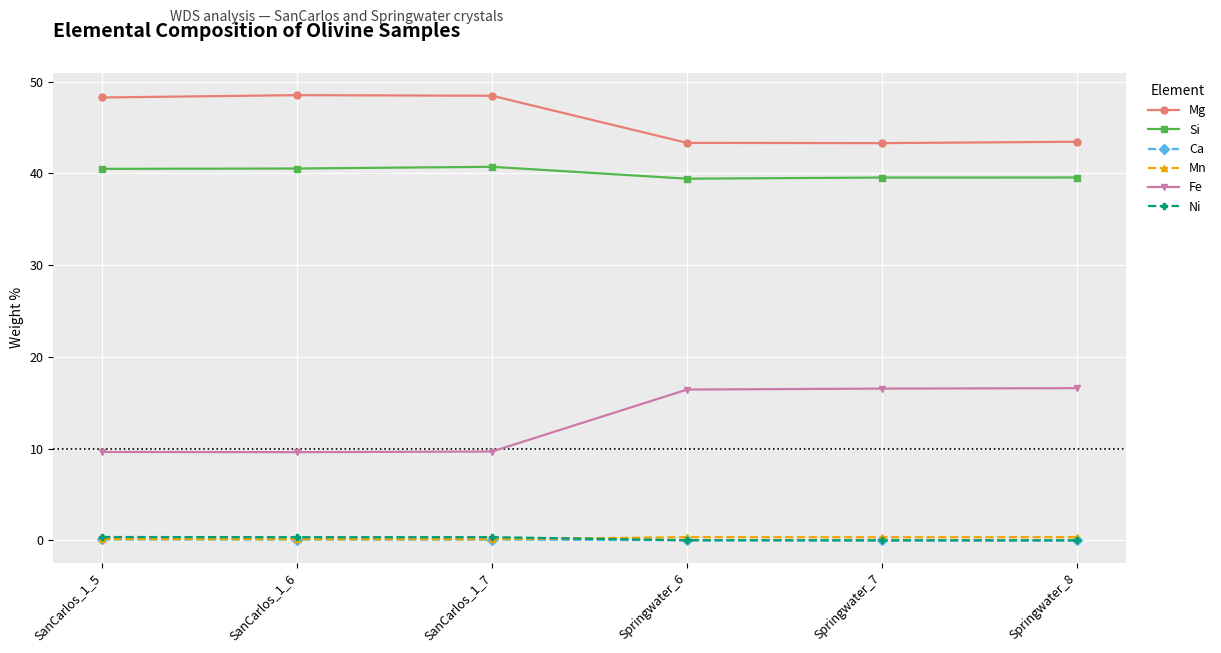

What is the sum of all Ni values?

1.1